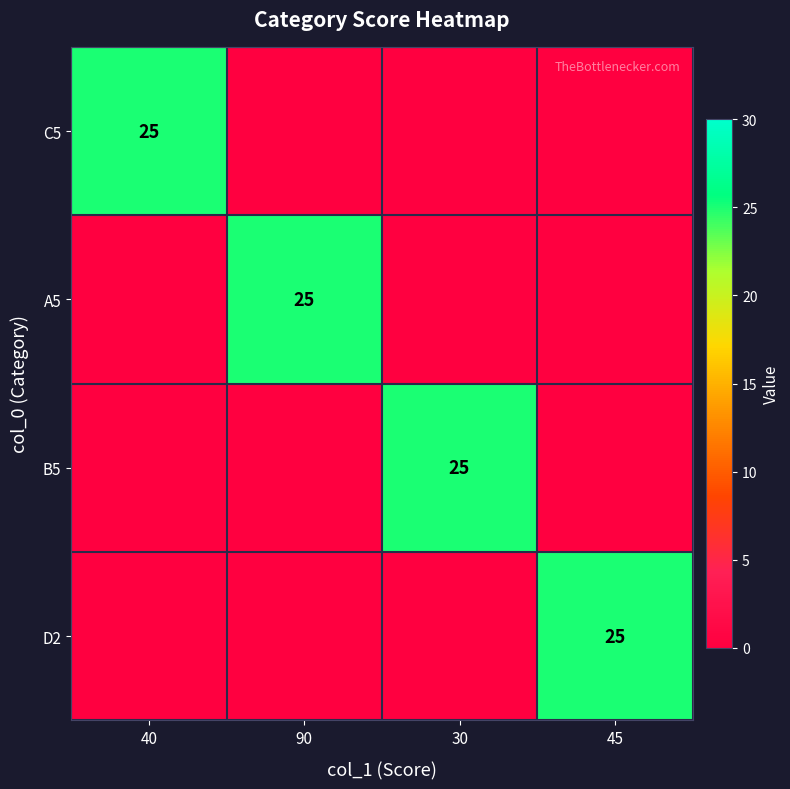

The A5 series shows 43 at 90. True or false?

False